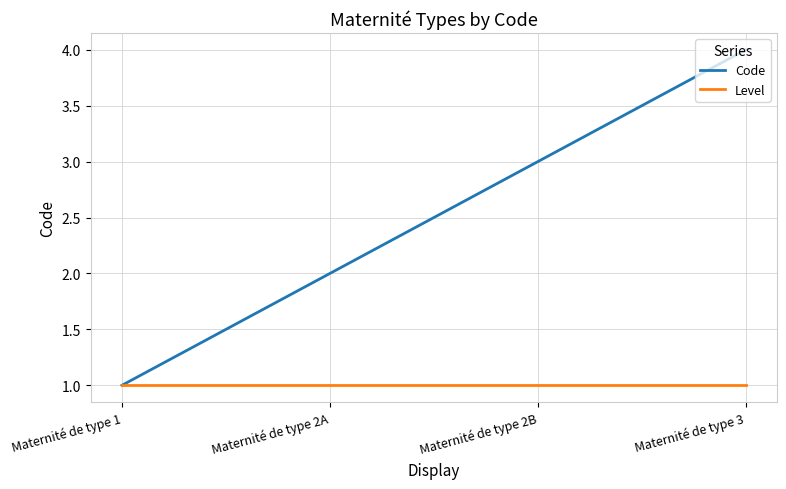

At which label does Code reach its minimum?

Maternité de type 1